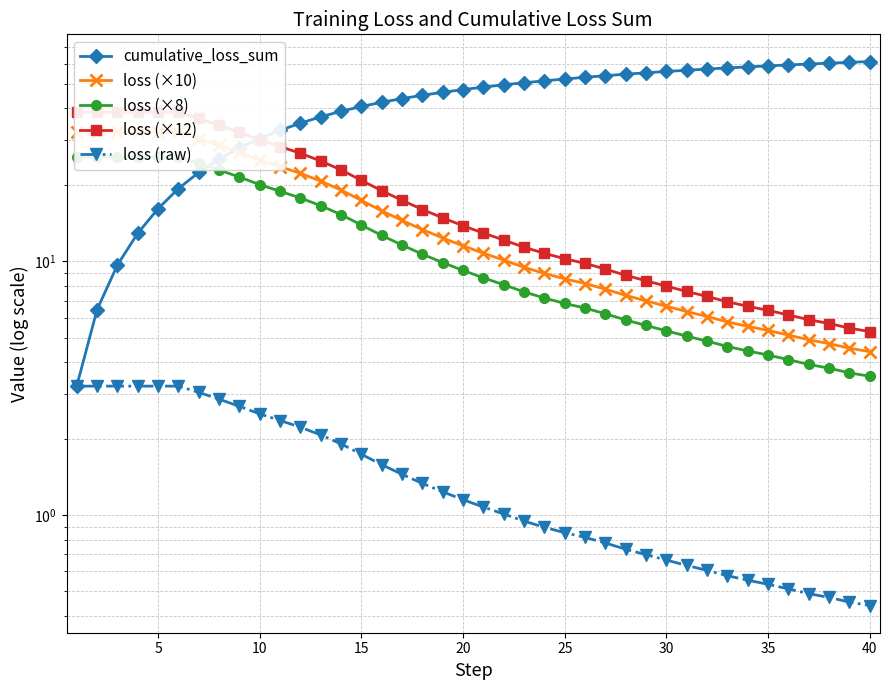

What are all the series names shown in the legend?

cumulative_loss_sum, loss (×10), loss (×8), loss (×12), loss (raw)